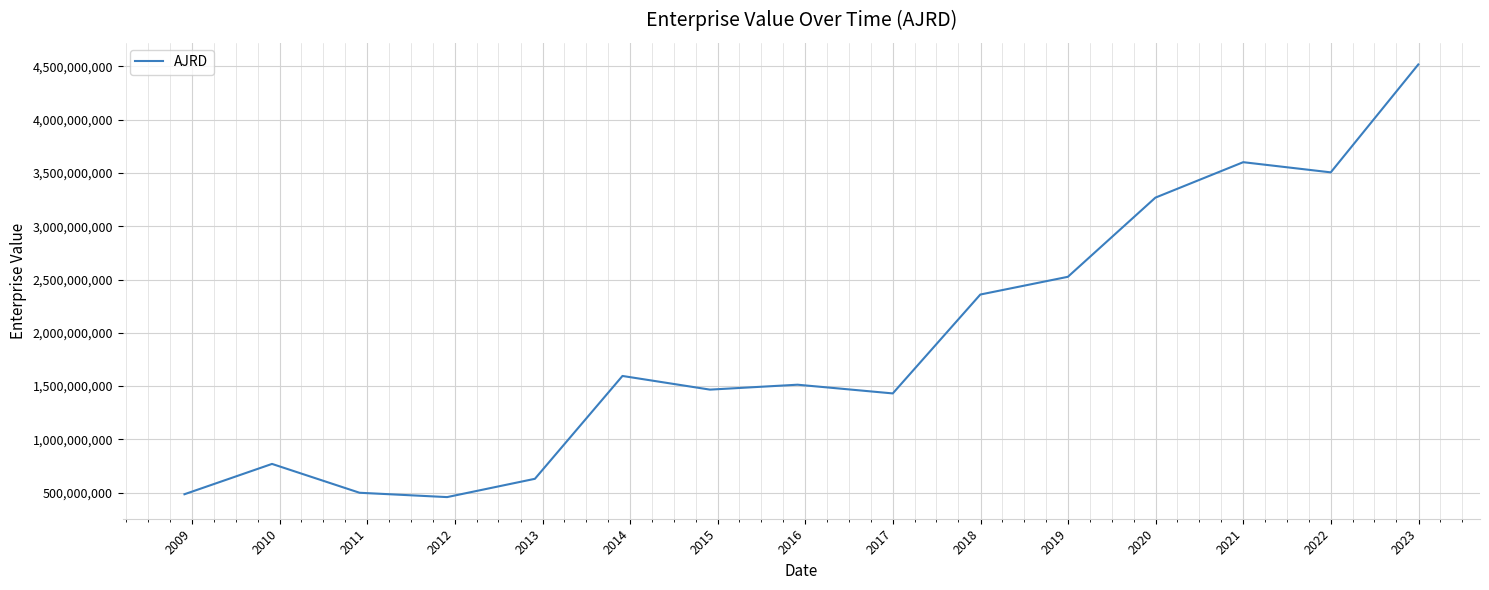

Is this an area chart (filled region under the line)?

No